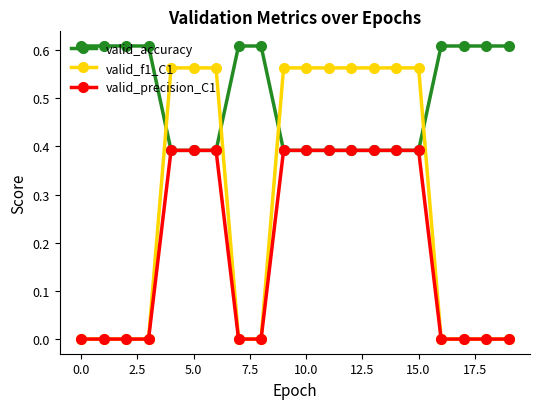

Which series ends up on top after the final intersection of valid_accuracy and valid_f1_C1?

valid_accuracy